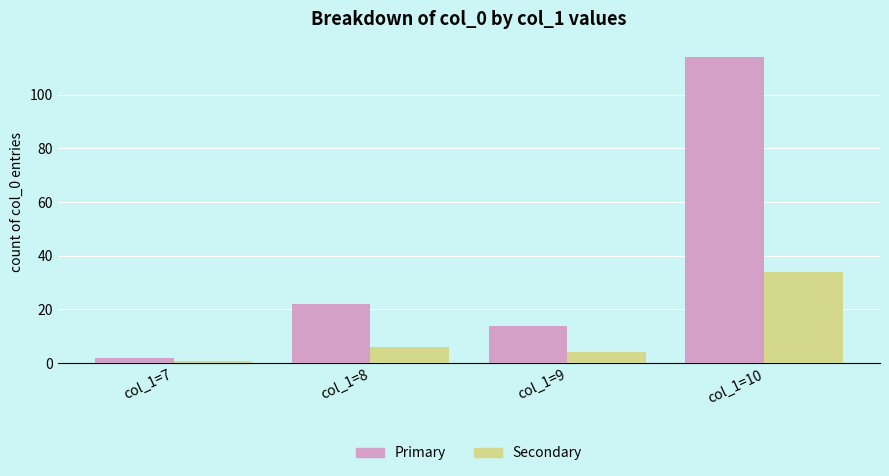

At which category does the chart reach its minimum across all series?

col_1=7